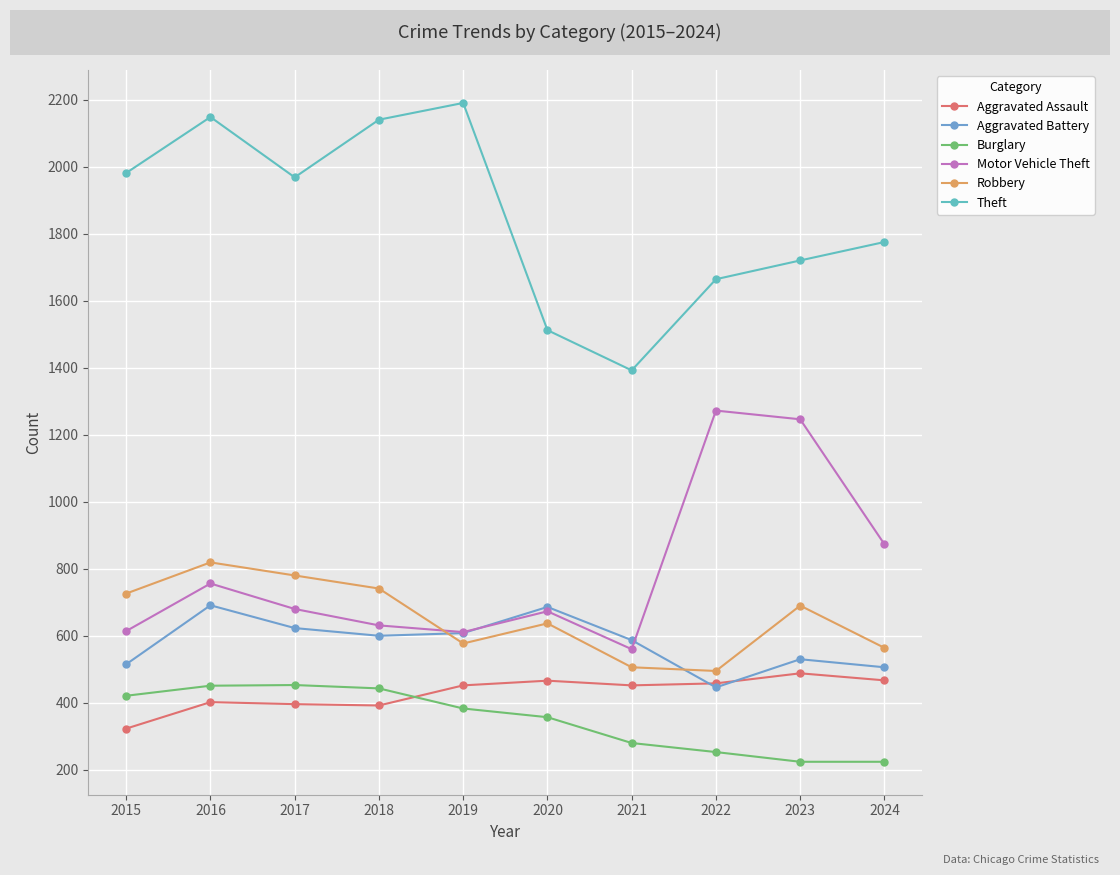

Between 2017 and 2020, which series saw the biggest shift?

Theft